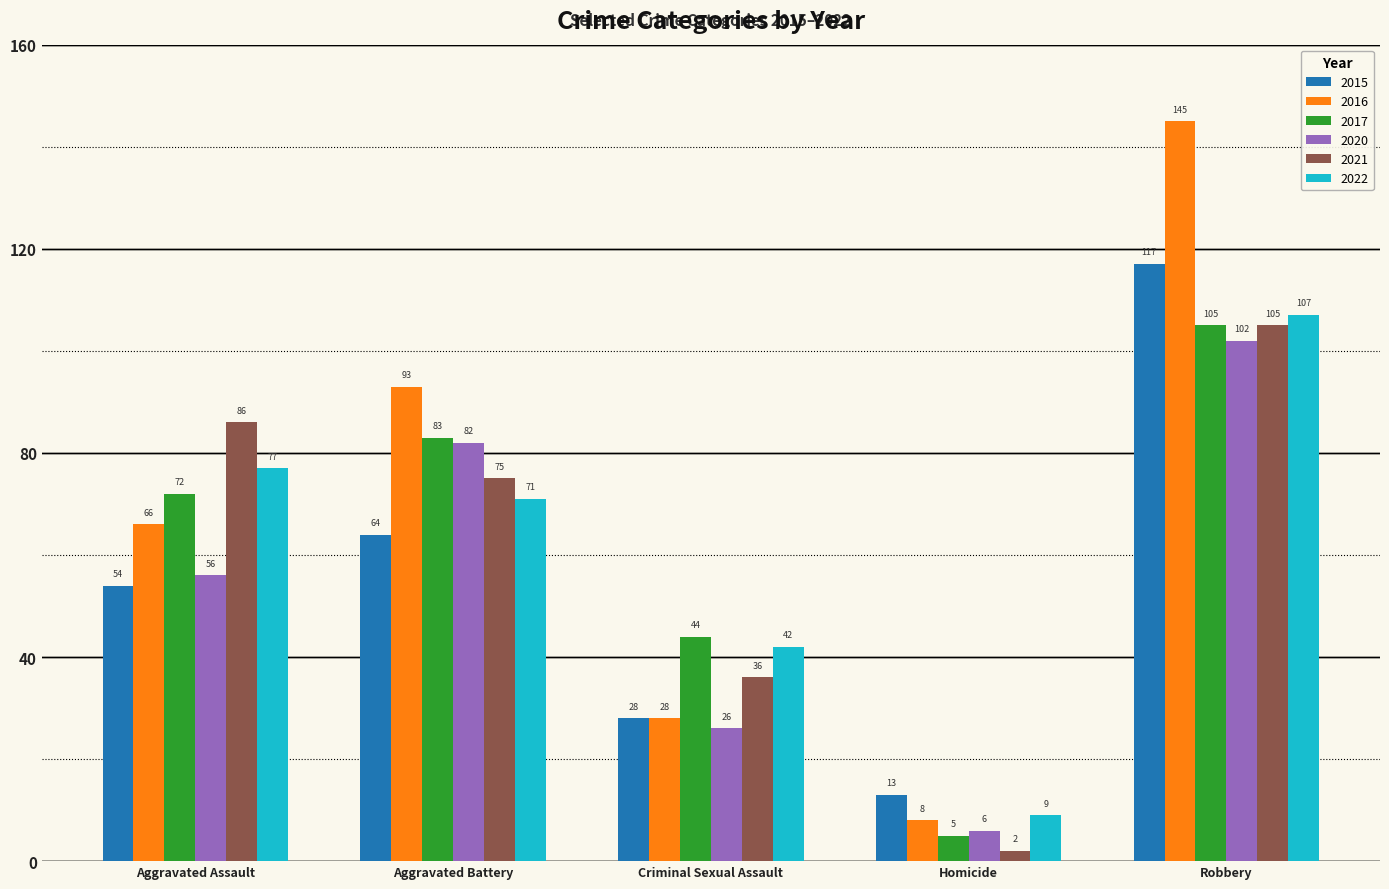

How many bars are there in total?

30